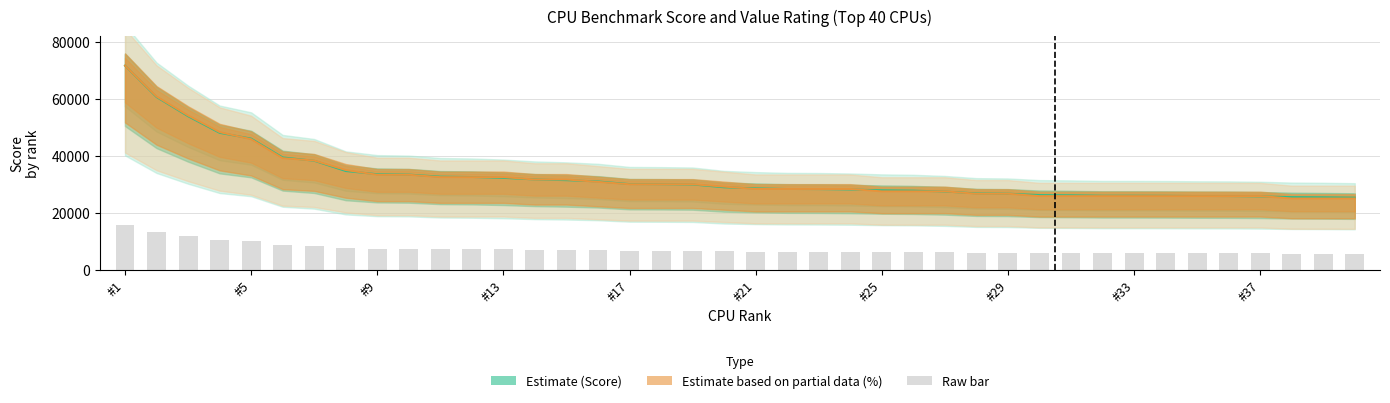

Between #13 and #11, which is larger?

#11